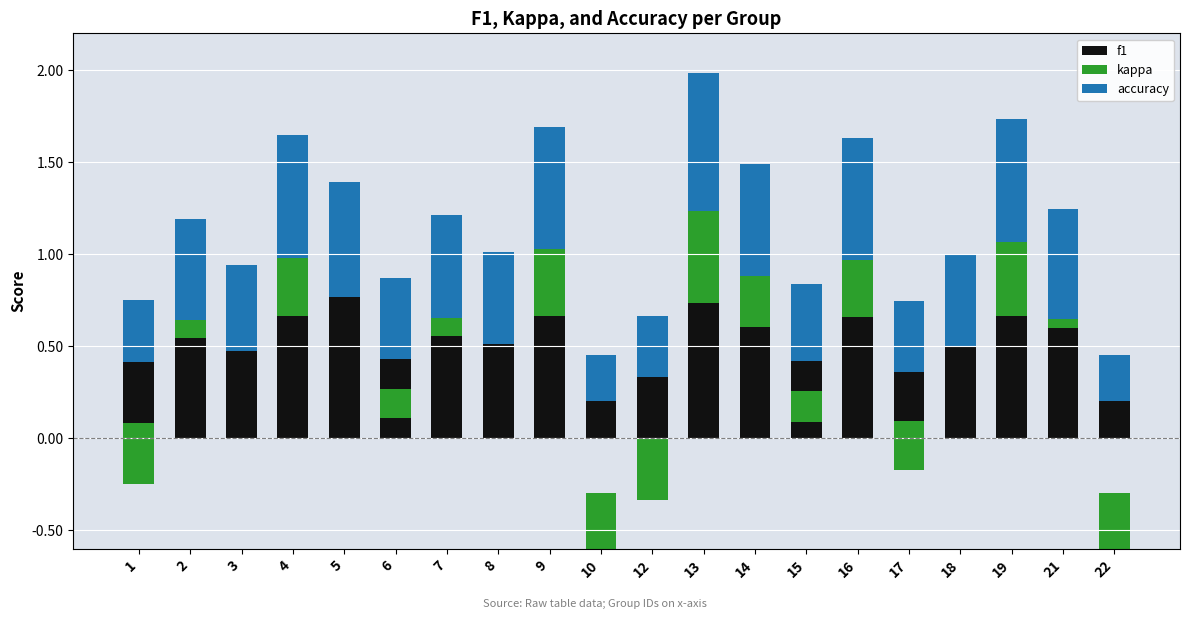

At which category is the sum across all series the highest?

13